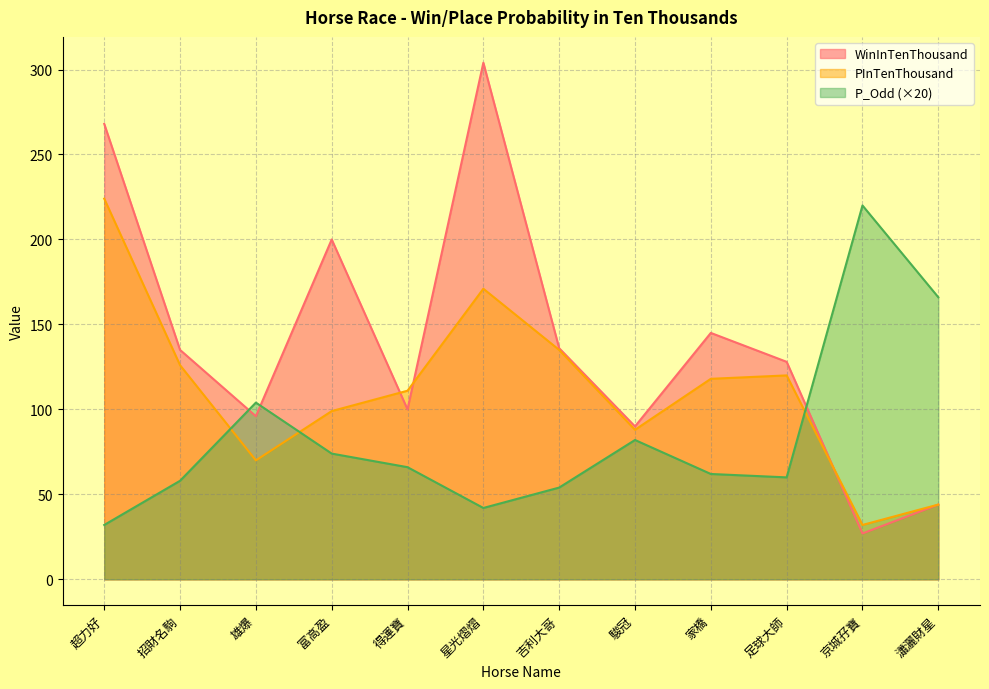

The value of P_Odd at 瀟灑財星 is 166. True or false?

True